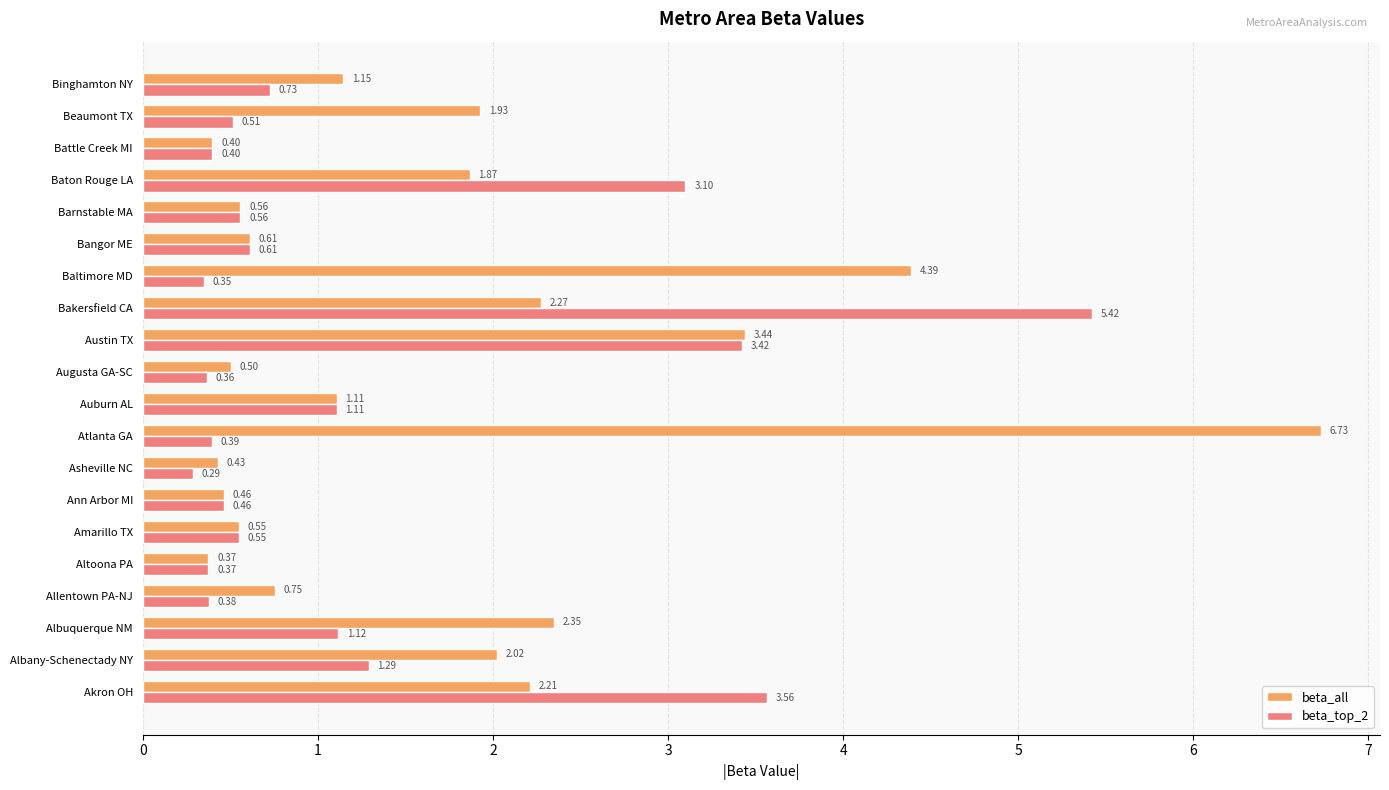

Which series has the largest range (max minus min)?

beta_all